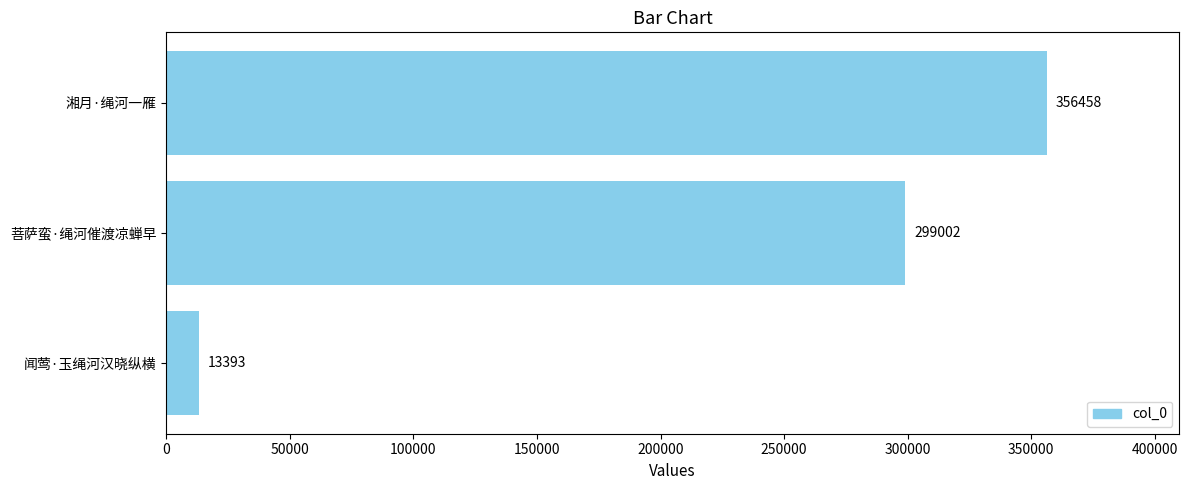

Between 菩萨蛮·绳河催渡凉蝉早 and 闻莺·玉绳河汉晓纵横, which is larger?

菩萨蛮·绳河催渡凉蝉早